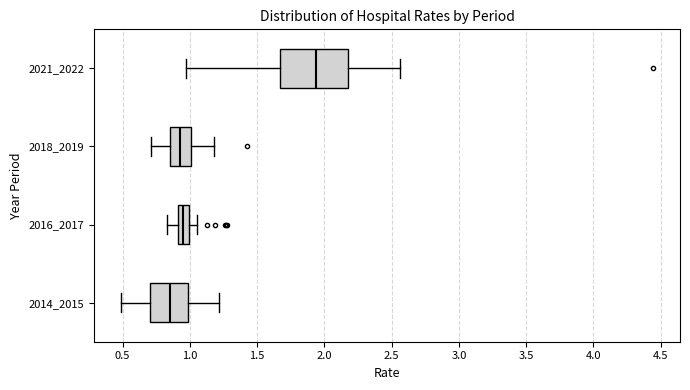

Reading bottom to top, read every box against the x-axis: the position of its median line, the range the box covers, and the ends of its whiskers. The values are not printed on the chart, so give them approximately, as read against the axis.

2014_2015: median 0.85, box 0.70 to 1.00, whiskers 0.50 to 1.20
2016_2017: median 0.95, box 0.90 to 1.00, whiskers 0.85 to 1.05
2018_2019: median 0.95, box 0.85 to 1.00, whiskers 0.70 to 1.20
2021_2022: median 1.95, box 1.65 to 2.20, whiskers 0.95 to 2.55